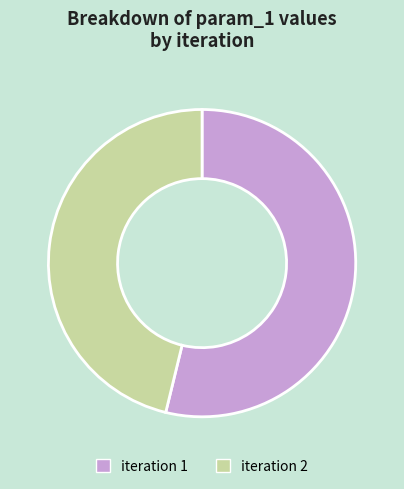

Is it true that iteration 1 is 54% of the pie?

True